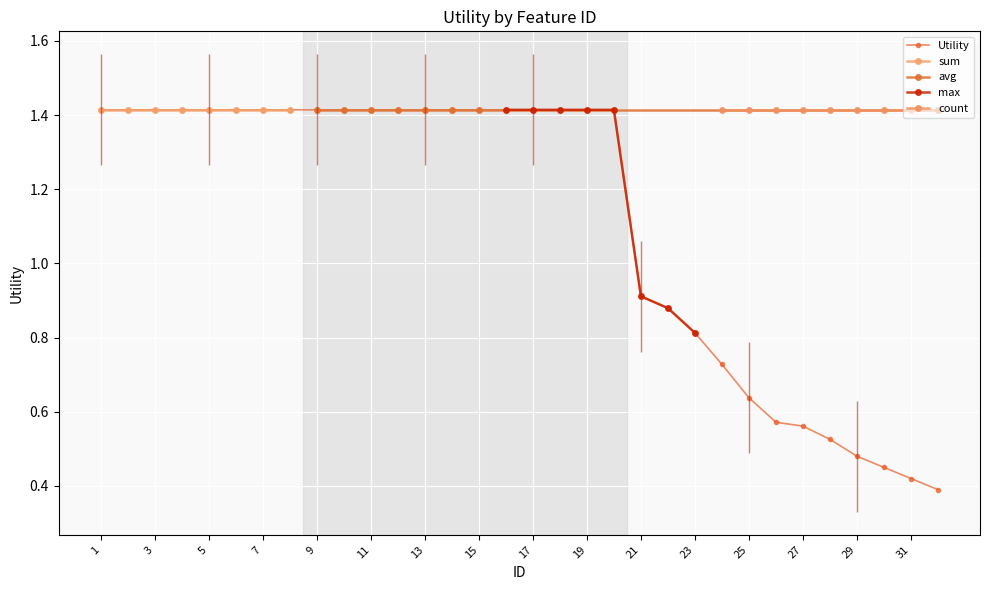

Rank the categories by value from lowest to highest.

32, 31, 30, 29, 28, 27, 26, 25, 24, 23, 22, 21, 1, 2, 3, 4, 5, 6, 7, 8, 9, 10, 11, 12, 13, 14, 15, 16, 17, 18, 19, 20